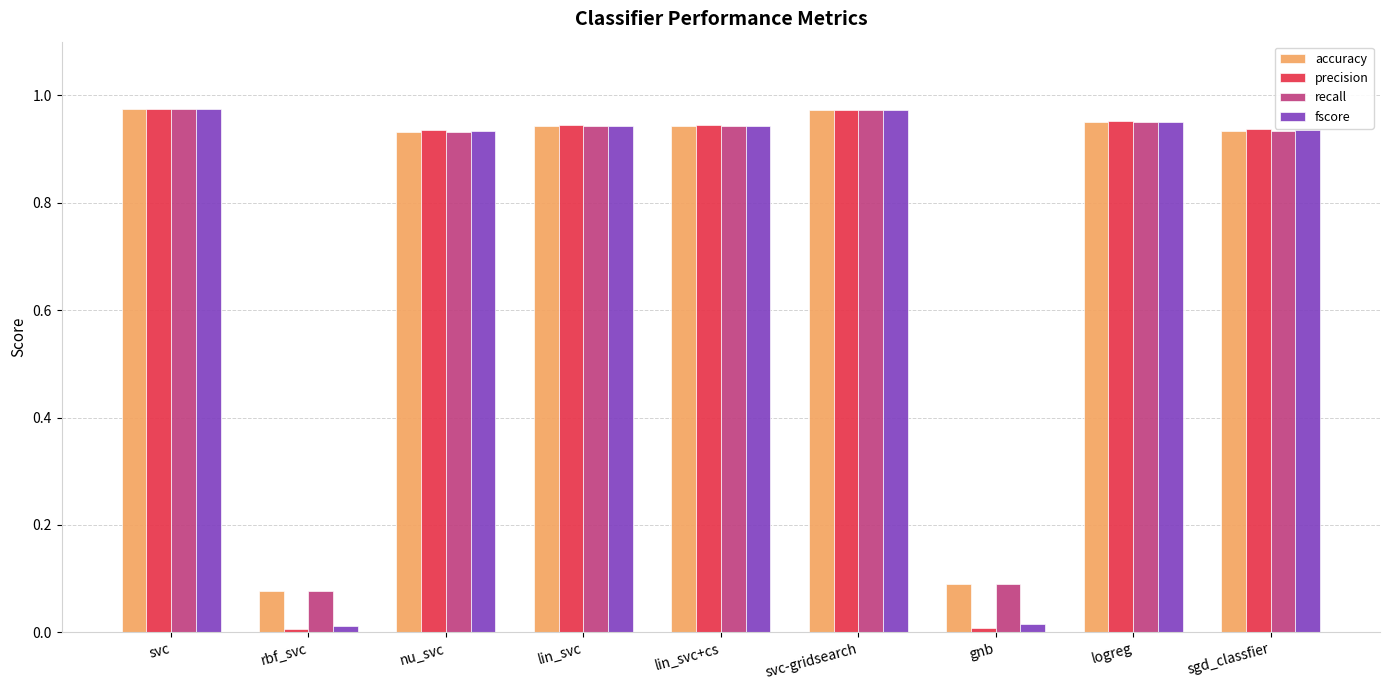

What is the average value of the precision series?

0.7